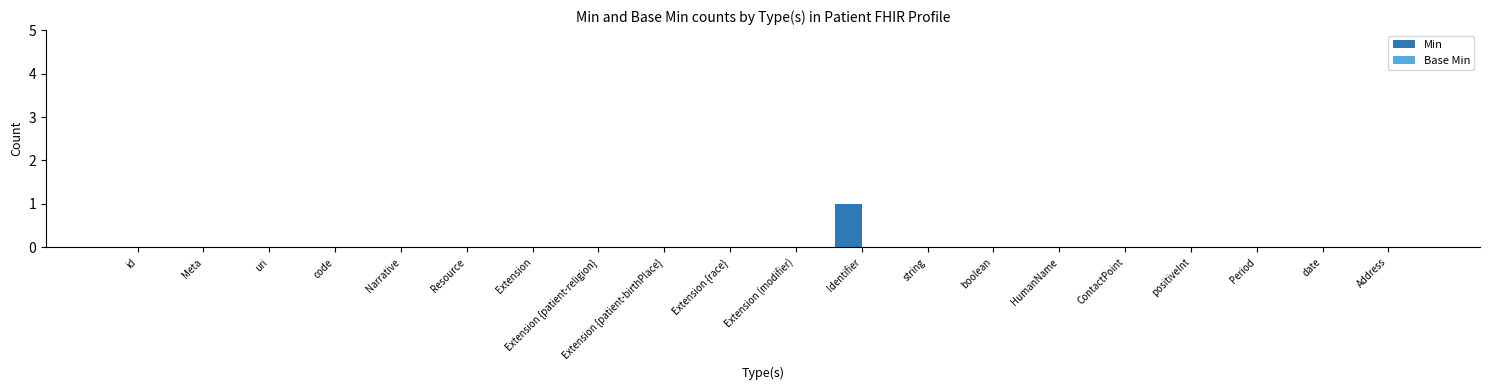

Is it true that the value at Extension {patient-religion} is 0?

True